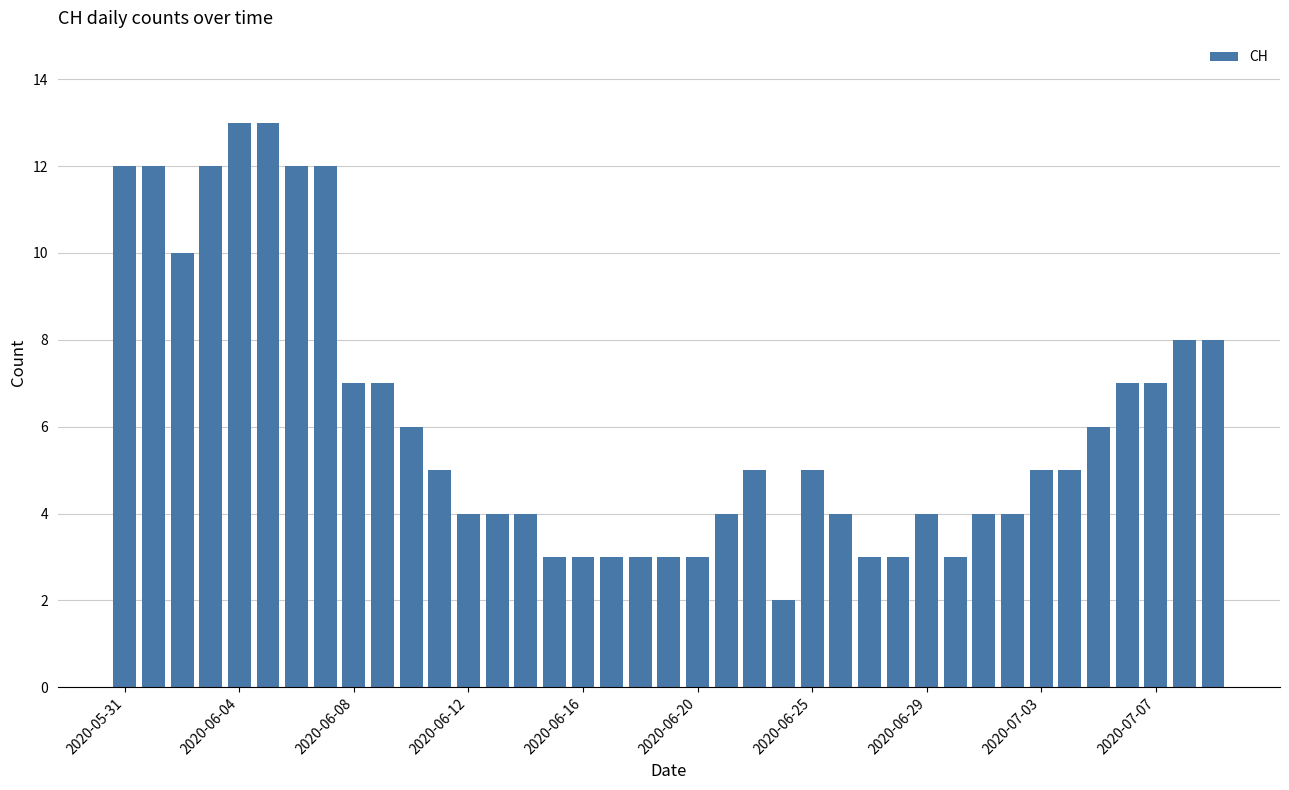

What is the difference between the maximum and minimum values?

11